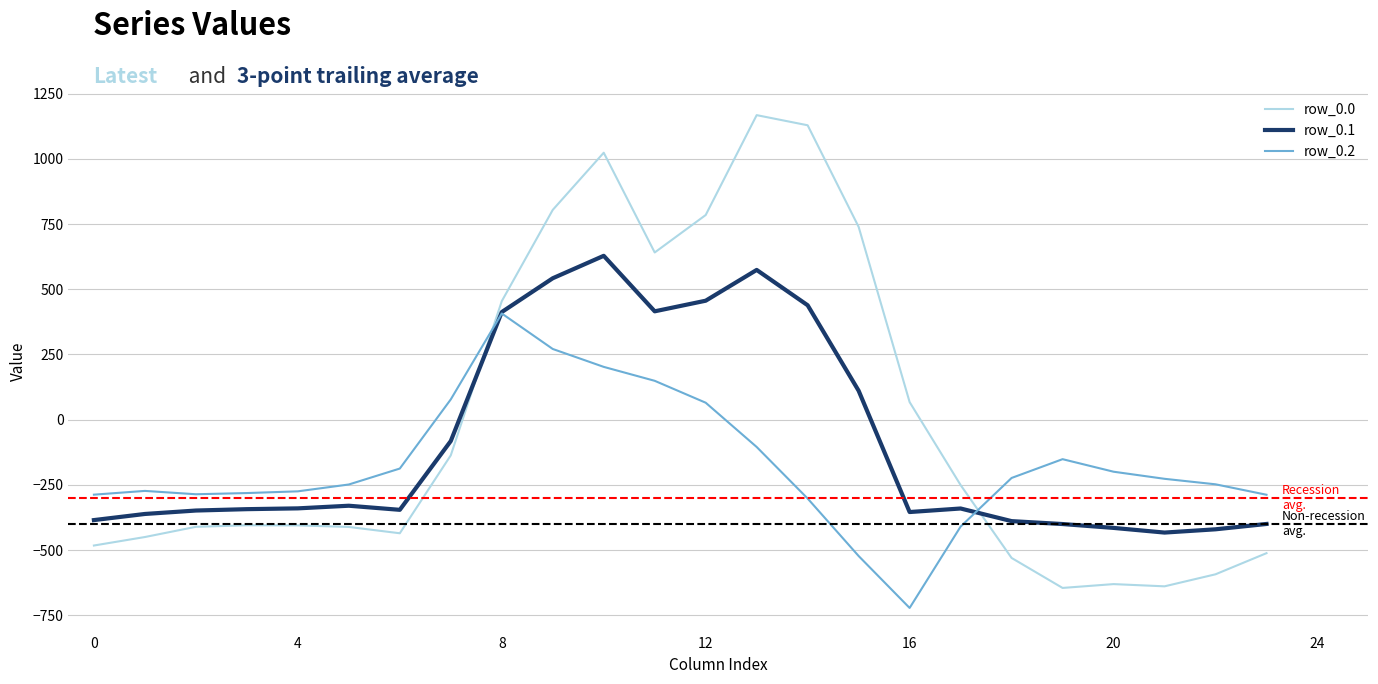

List the series in order of their peak value, highest first.

row_0.0, row_0.1, row_0.2